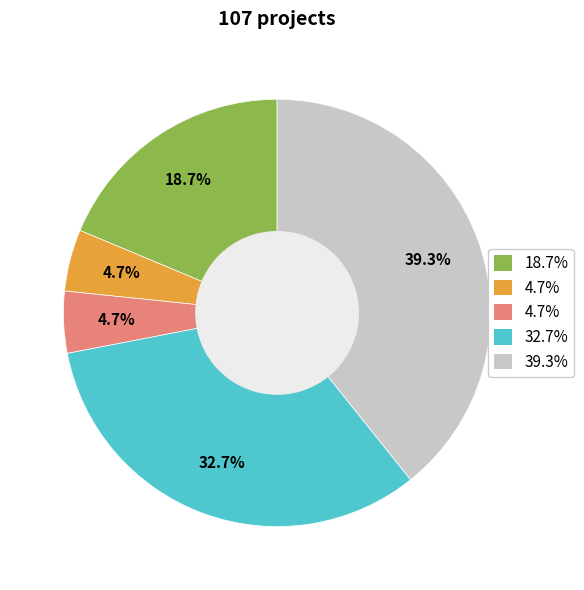

Does any single category account for the majority?

No